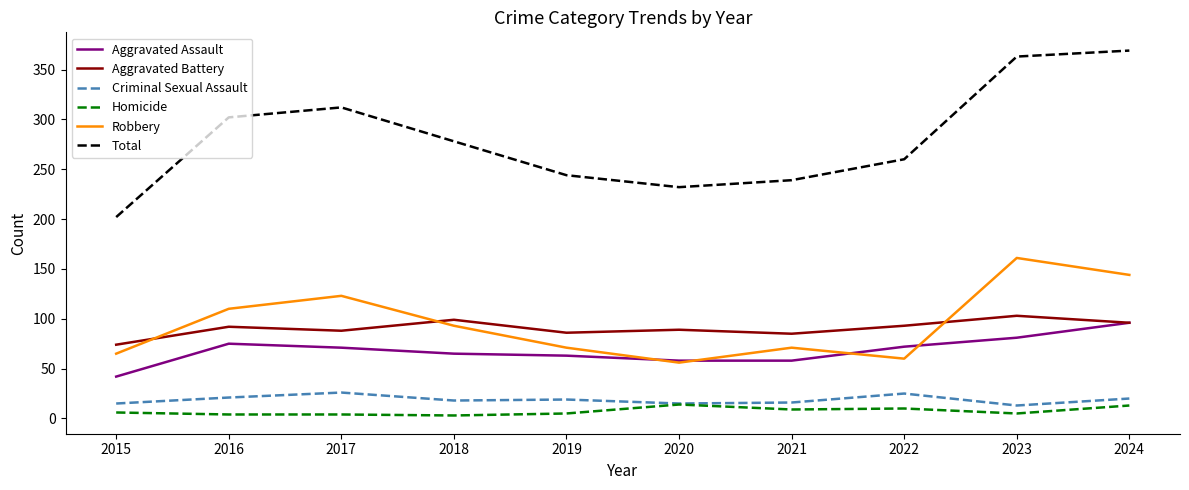

Between 2015 and 2019, which series saw the biggest shift?

Total